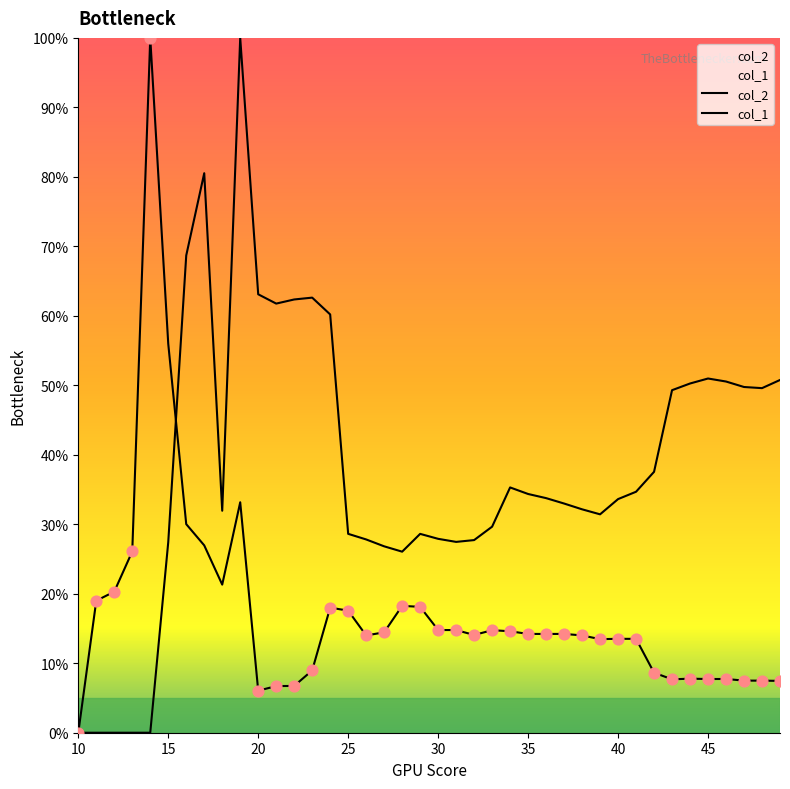

Which series contains the lowest Y value?

col_2